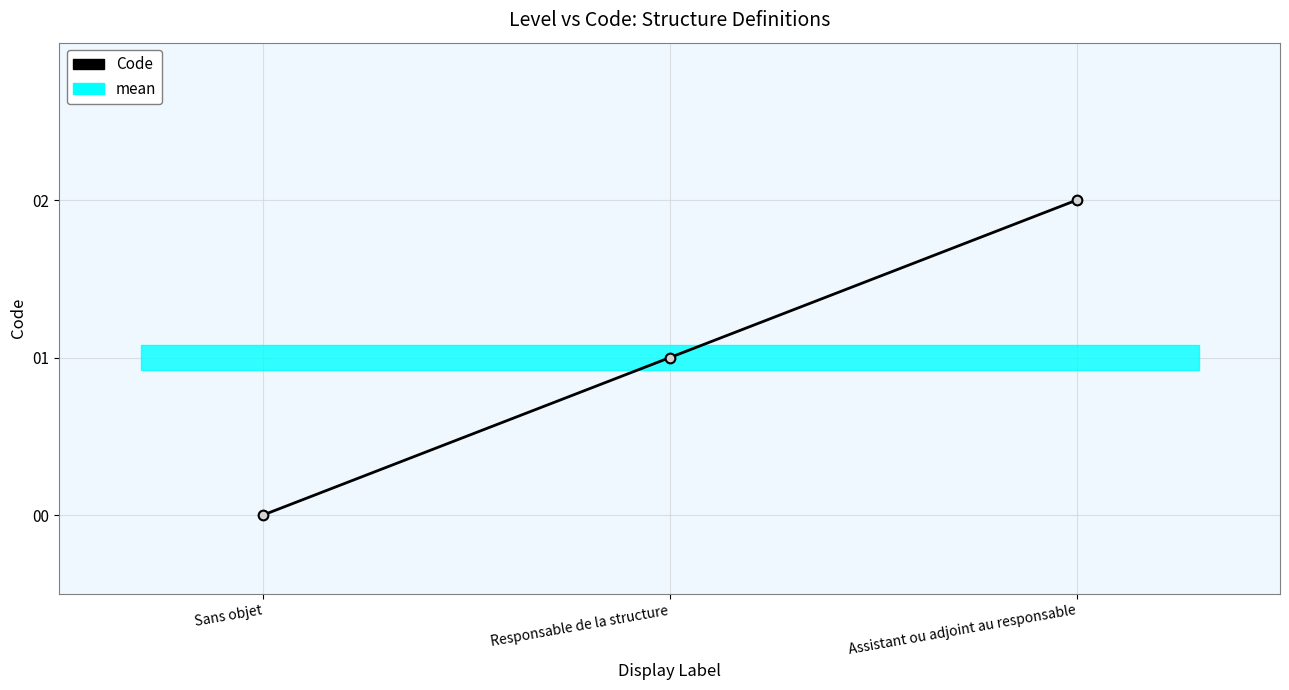

The value at Sans objet is 1. True or false?

False